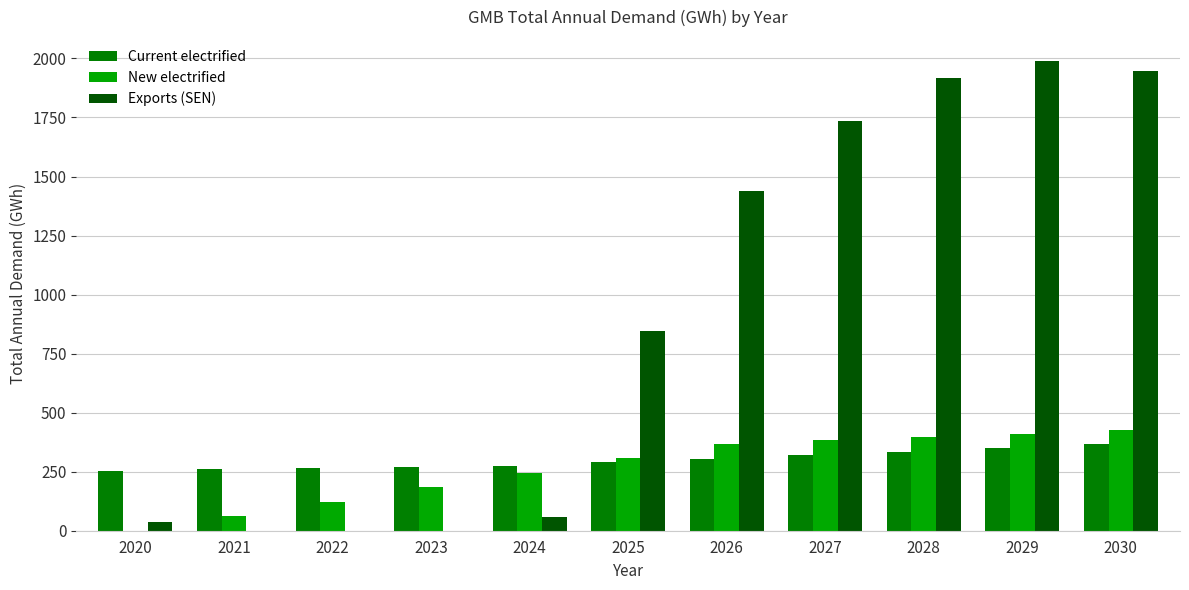

Where does the New electrified series first go above 306?

2025